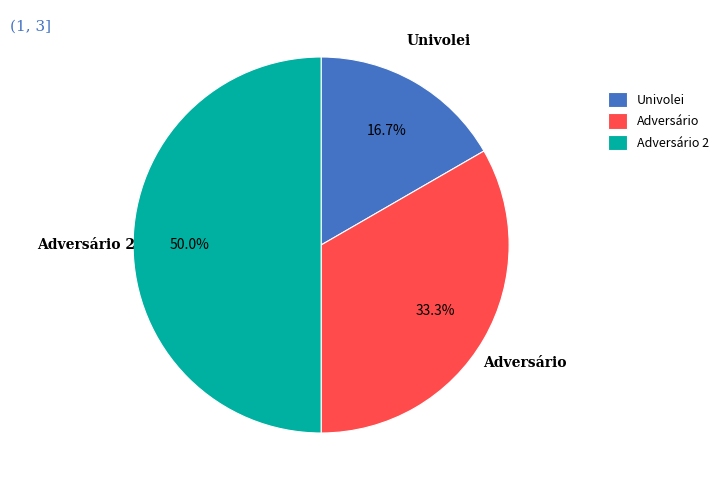

To the nearest percent, what is the average slice percentage?

33%